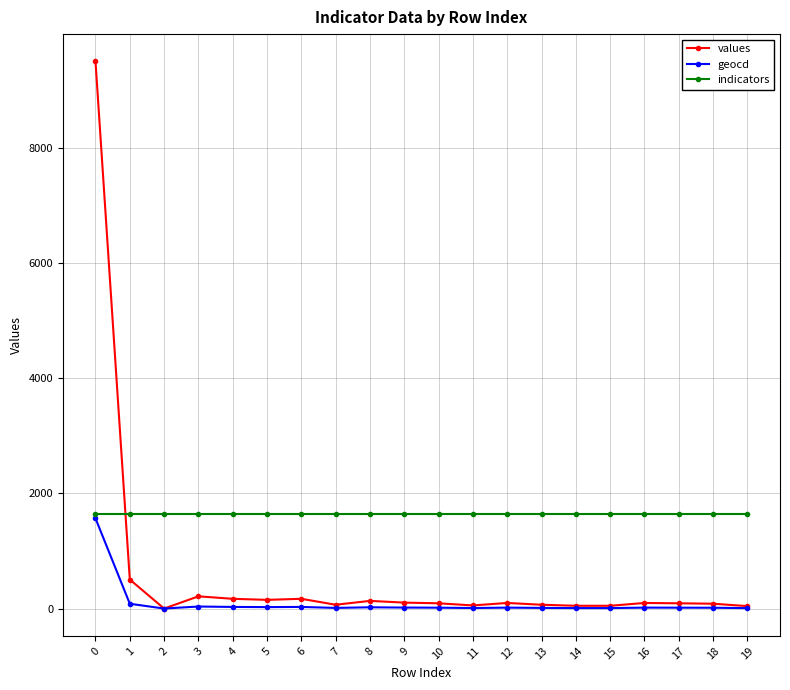

Which series has the widest spread of values?

values